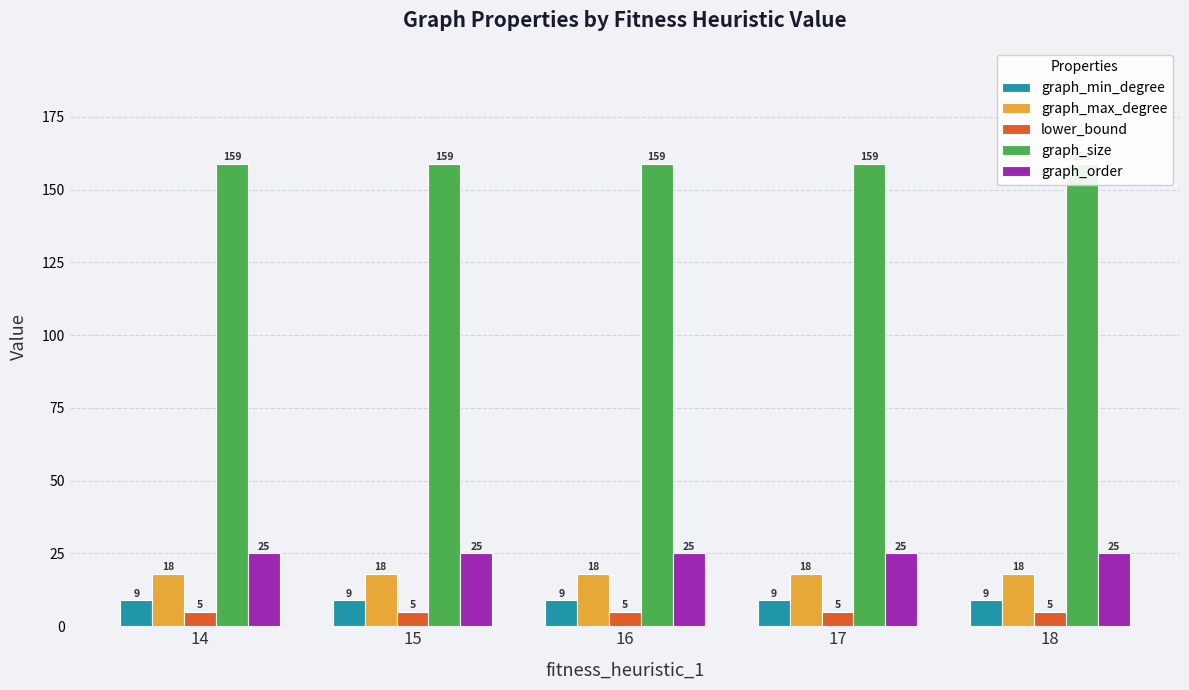

At which category is the sum across all series the highest?

14